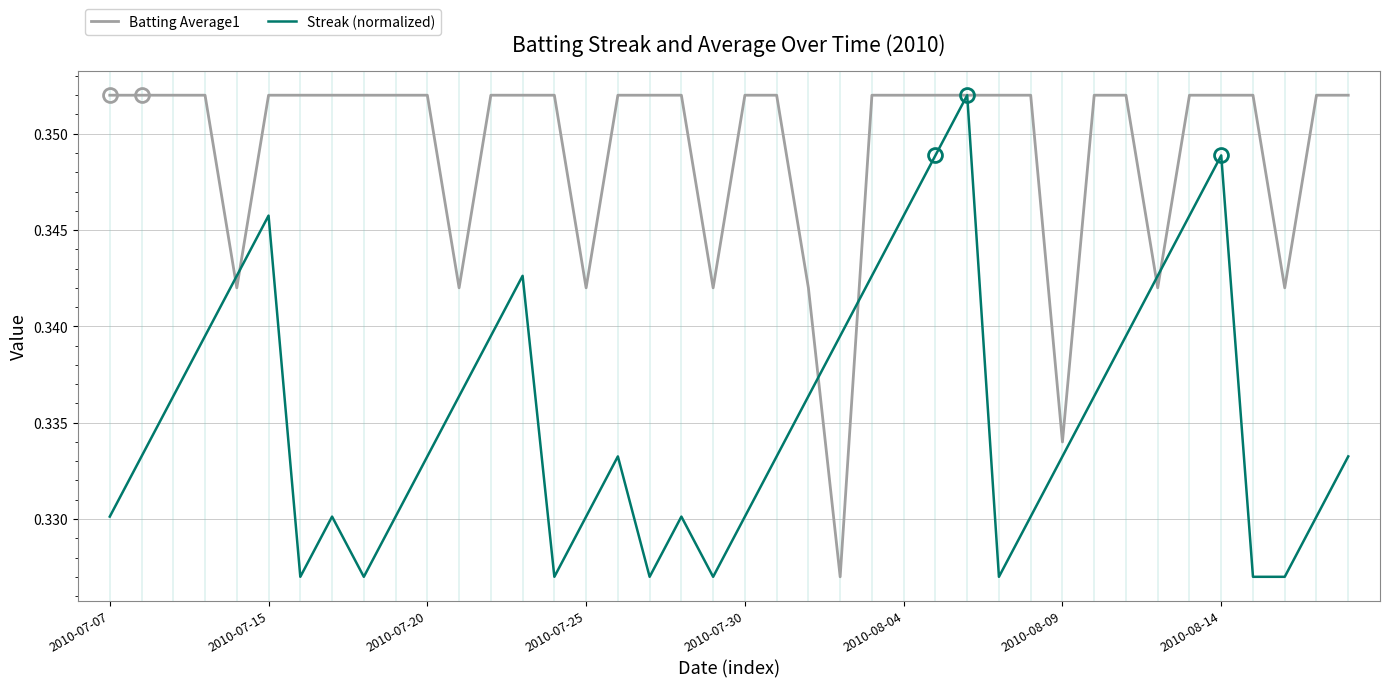

Which series has the largest total across all categories?

Batting Average1